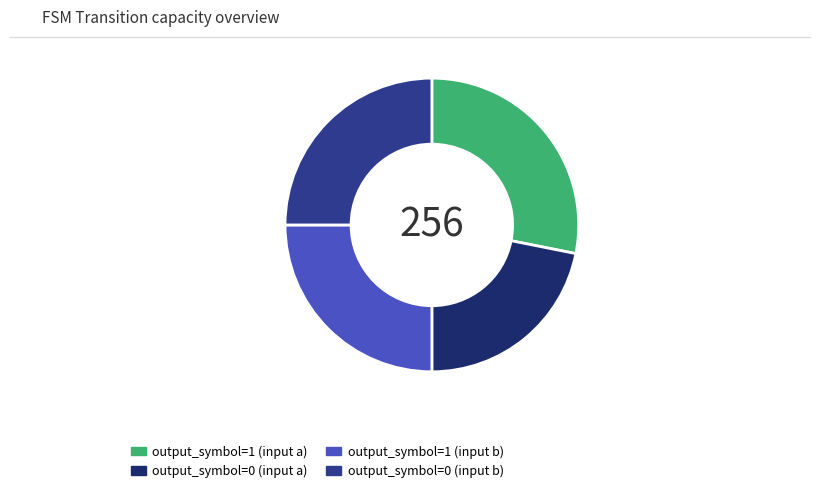

Between output_symbol=1 (input b) and output_symbol=0 (input a), which is larger?

output_symbol=1 (input b)